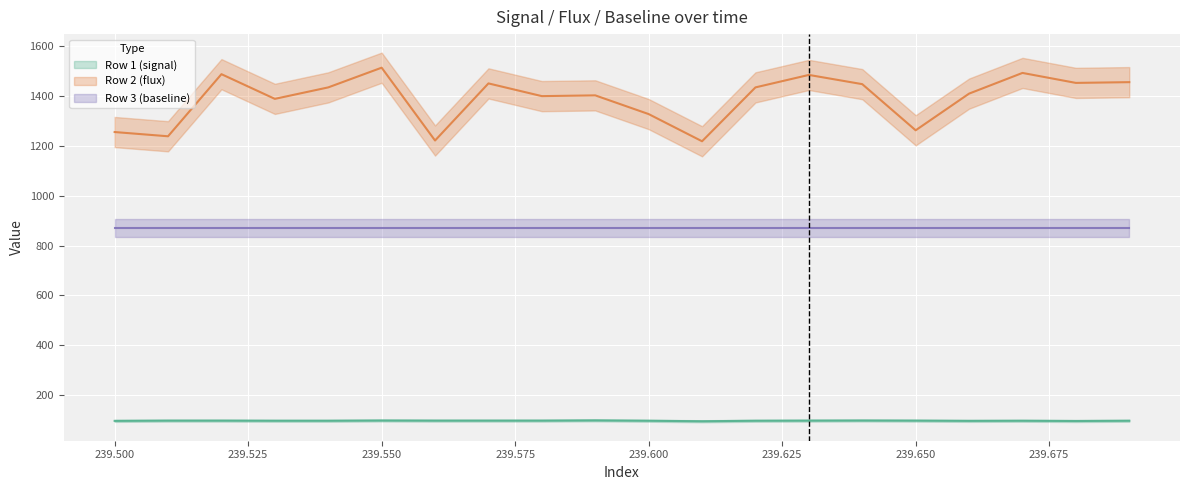

True or false: Row 2 (flux) and Row 1 (signal) cross at least once.

False